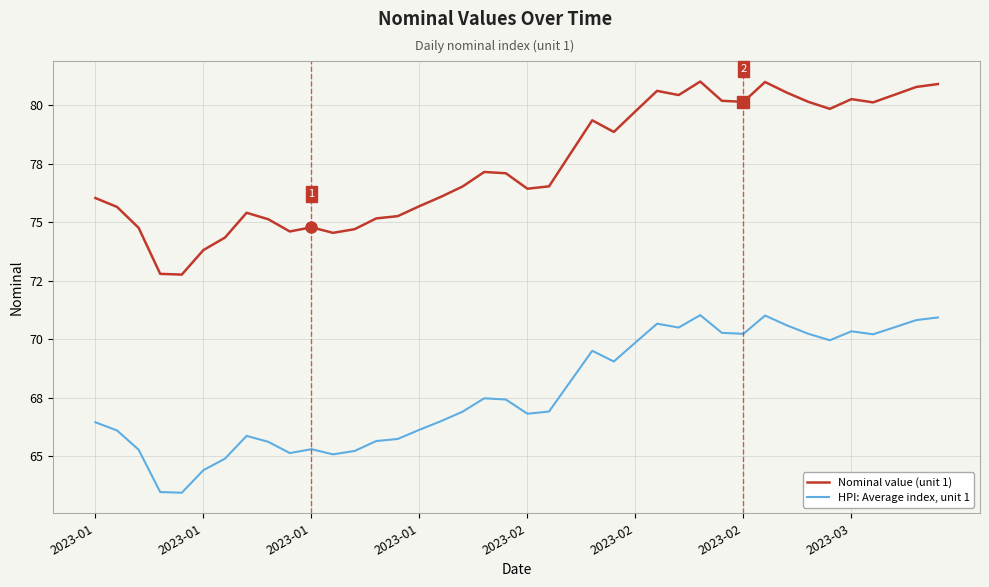

What are all the series names shown in the legend?

Nominal value (unit 1), HPI: Average index, unit 1